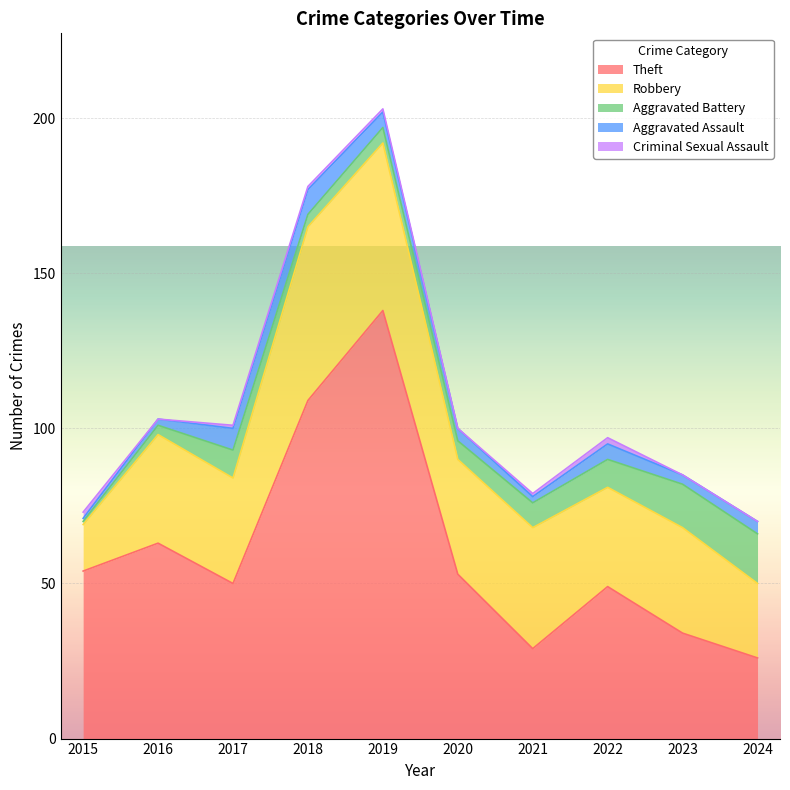

True or false: Theft and Aggravated Battery cross at least once.

False